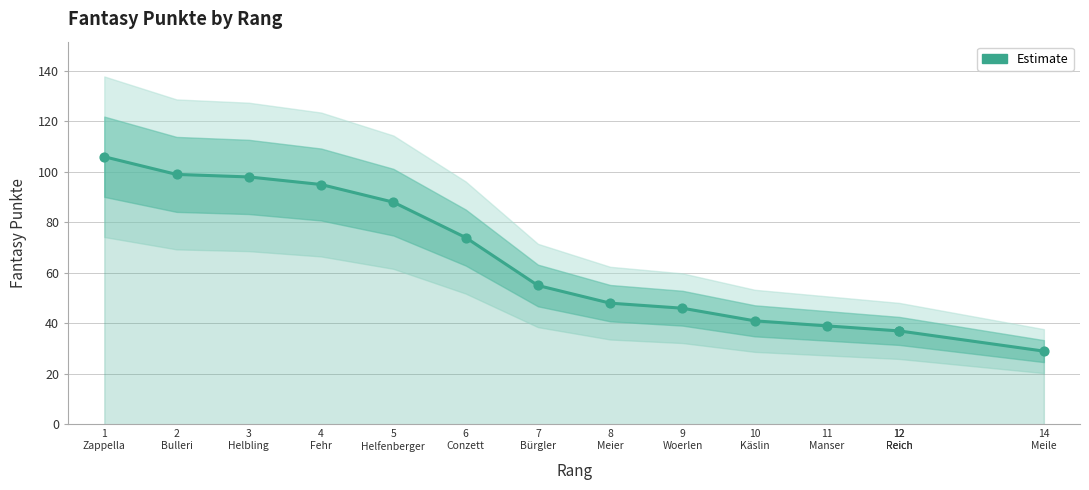

Between 1
Zappella and 12
Reich, which is larger?

1
Zappella